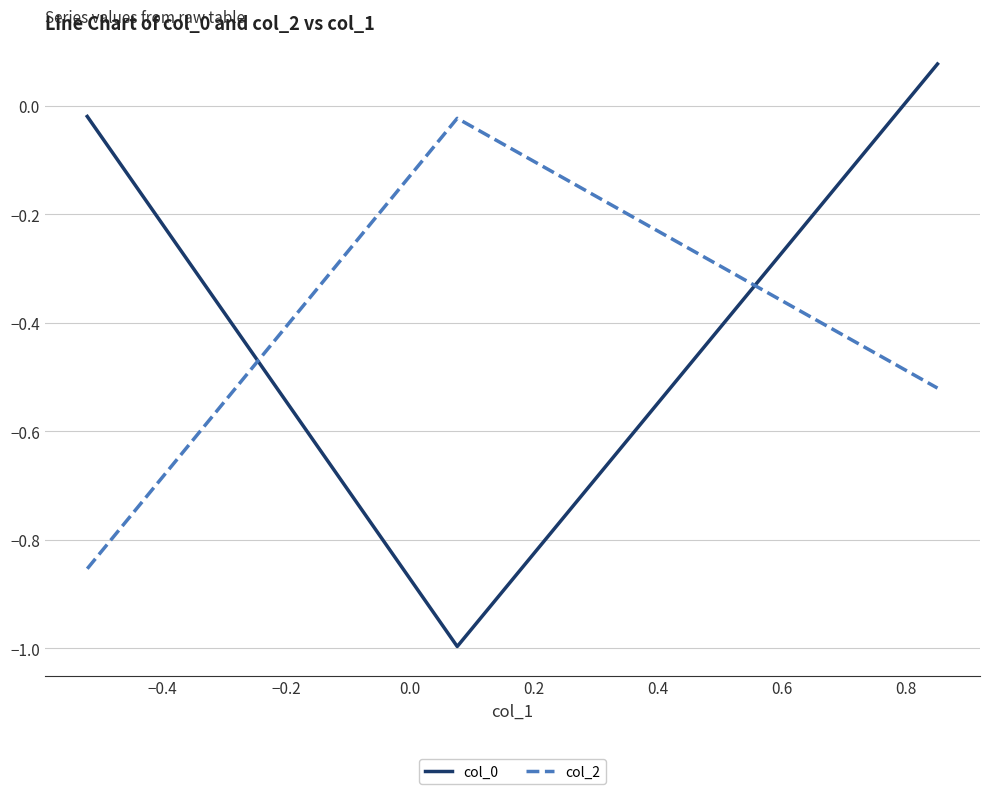

What is the difference between the maximum and second lowest values in the col_2 series?

0.5